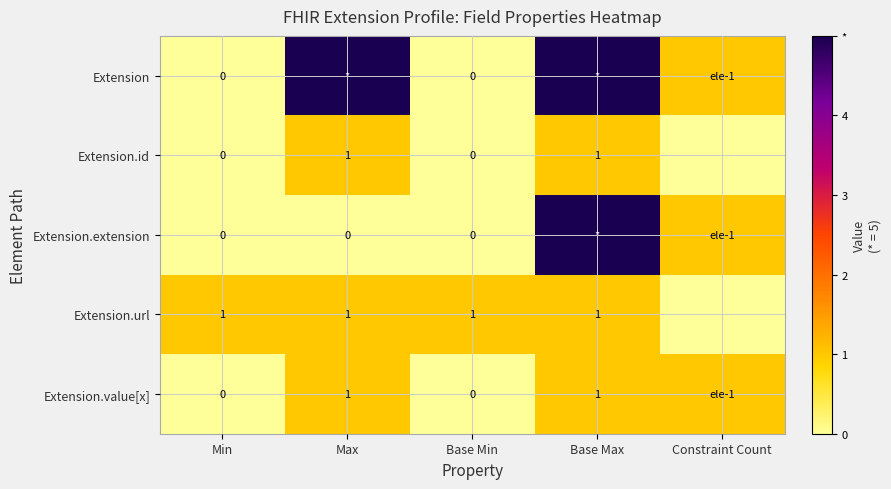

Is the value of Extension.url at Base Min greater than the value of Extension.id at Min?

Yes